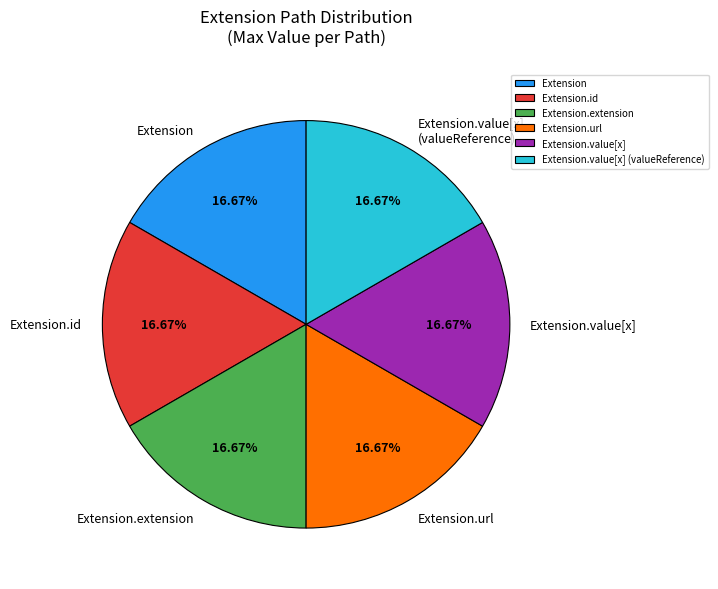

Do Extension.id and Extension together represent more than half of the pie?

No